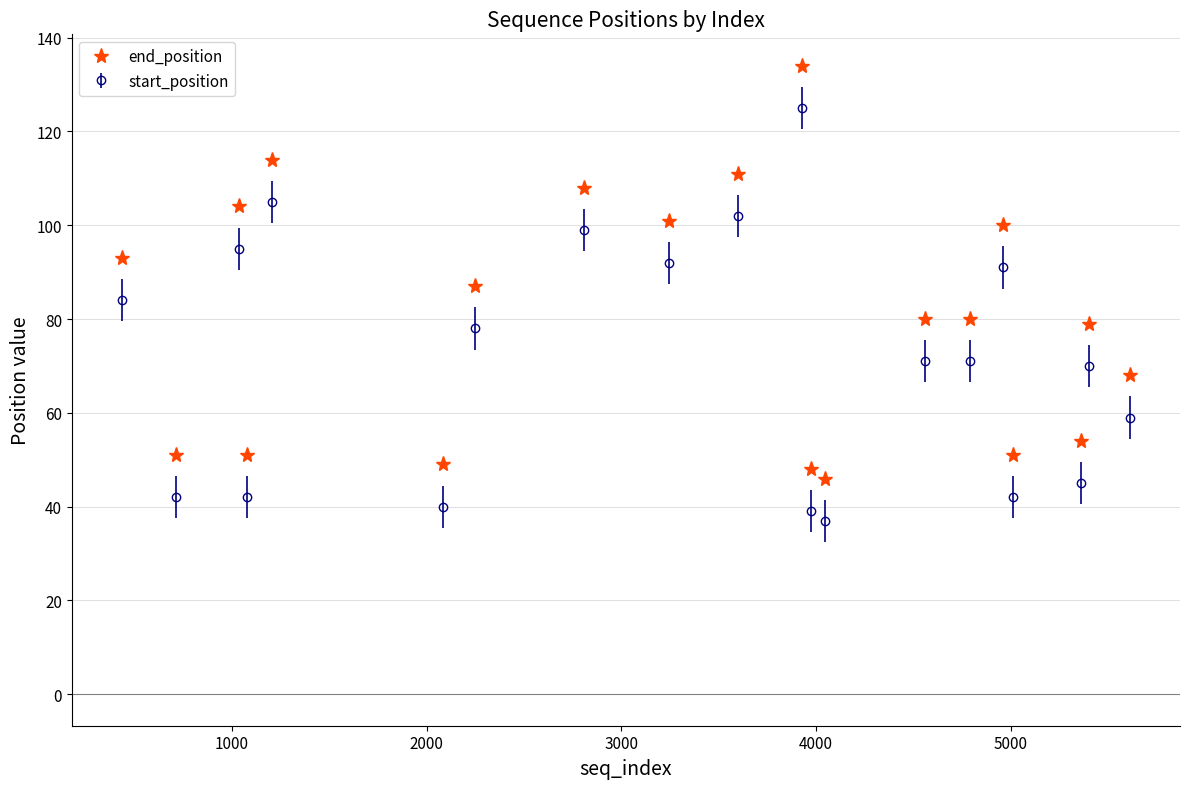

Is this an area chart (filled region under the line)?

No